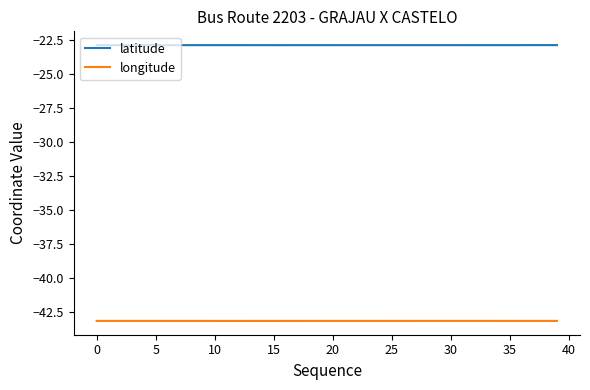

Which series has the largest total across all categories?

latitude